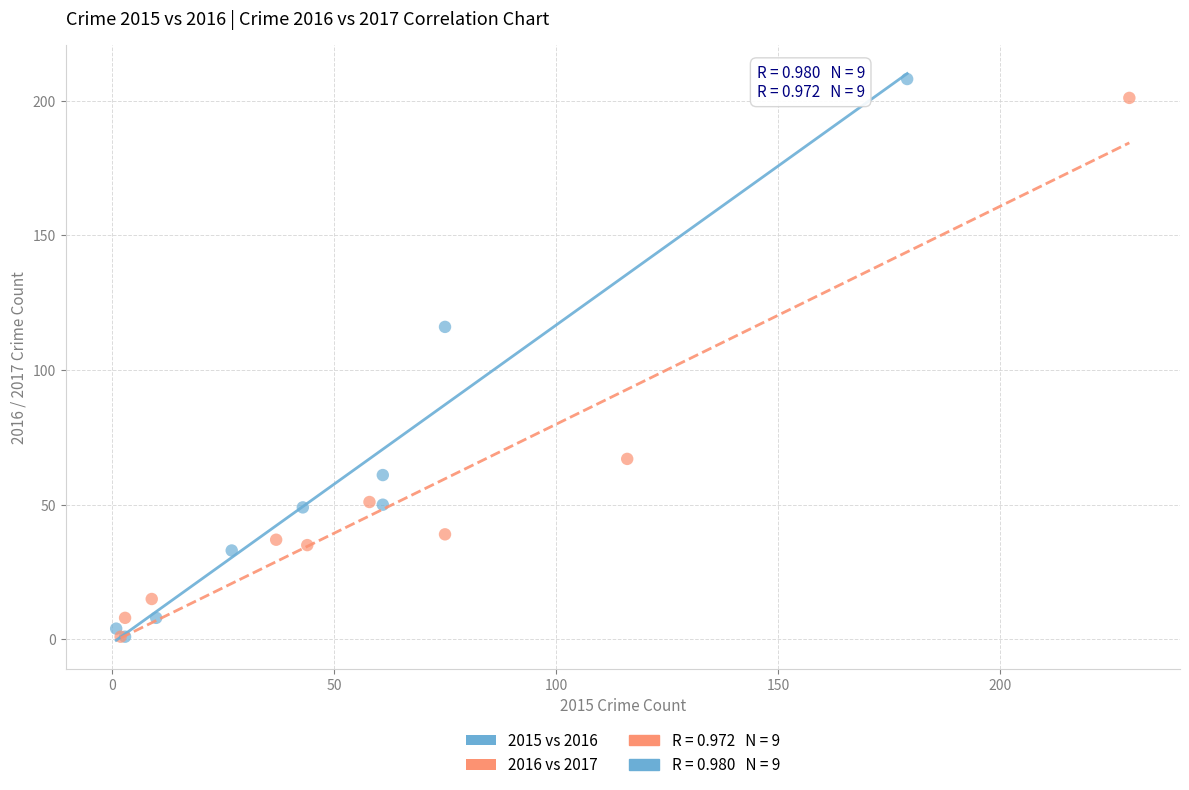

Which series has the widest spread of Y values?

2015 vs 2016